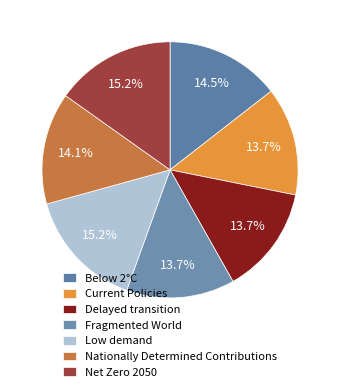

Is there a majority slice in this chart?

No